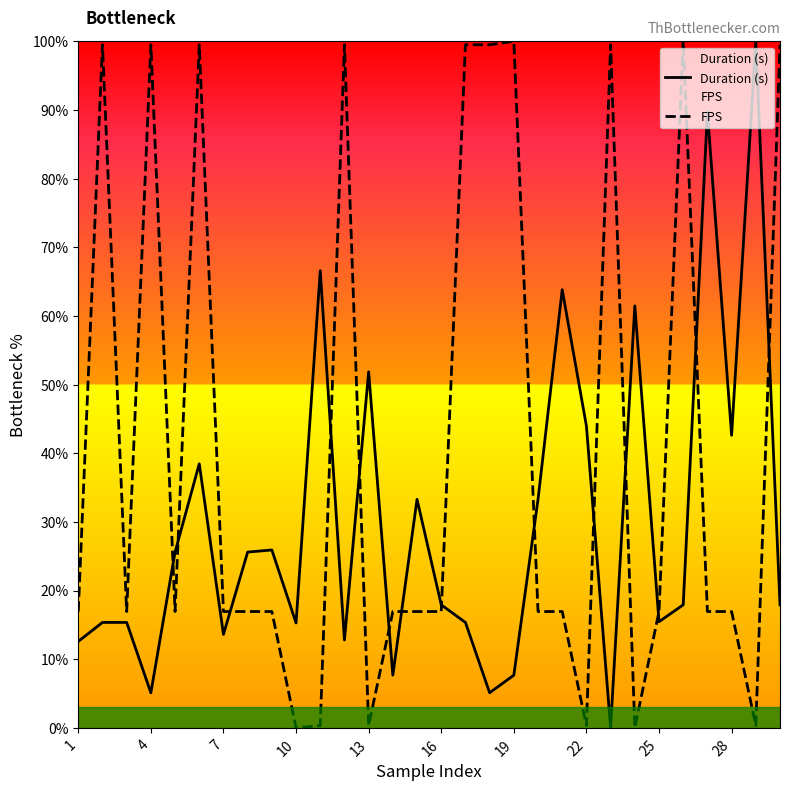

Is it true that FPS equals 171.4 at 22?

False